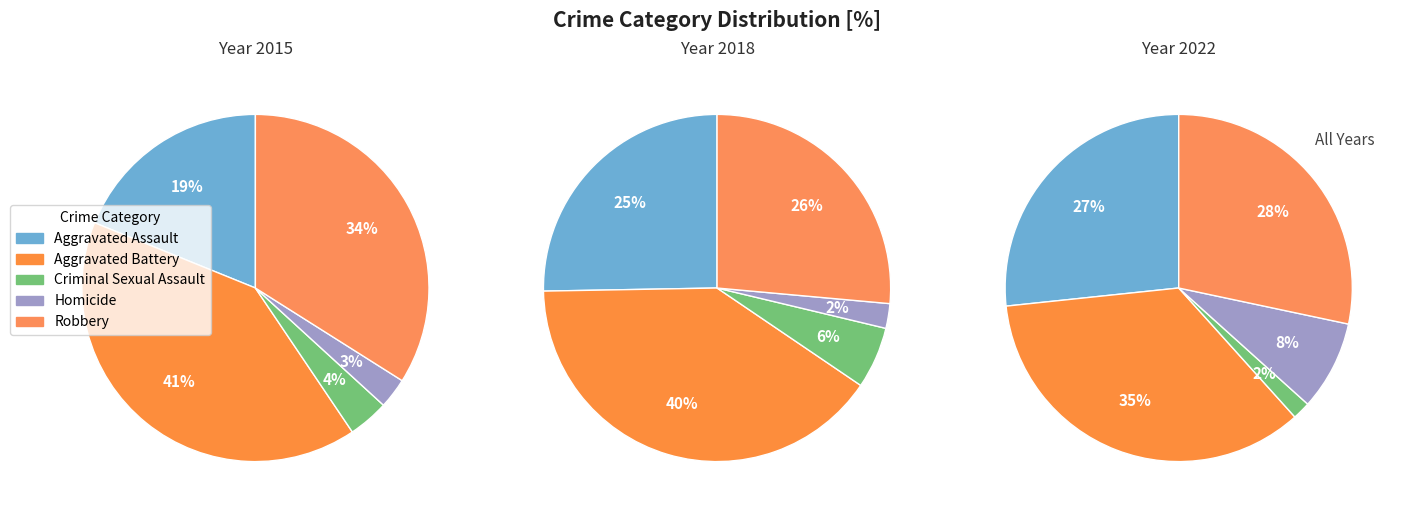

How much of the chart is everything except 7?

91.9%